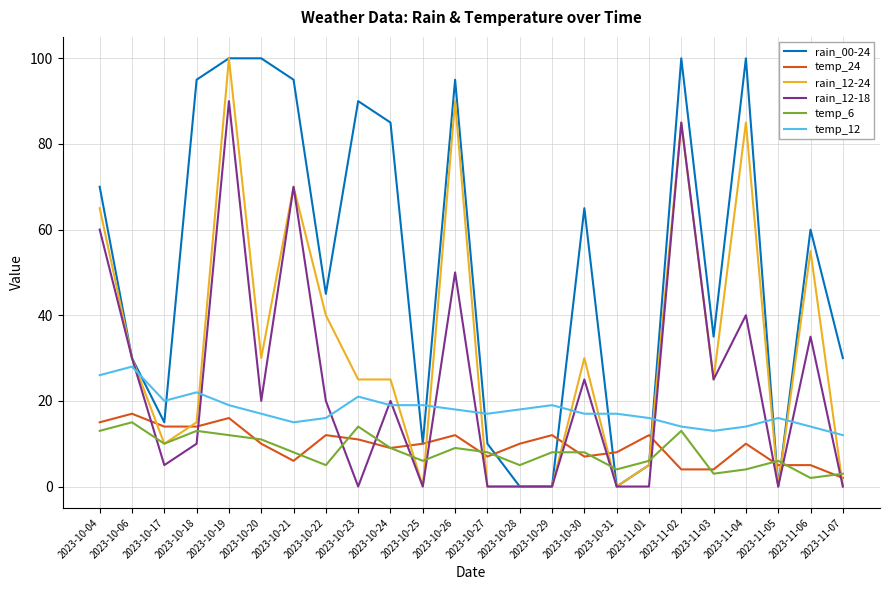

What are all the series names shown in the legend?

rain_00-24, temp_24, rain_12-24, rain_12-18, temp_6, temp_12